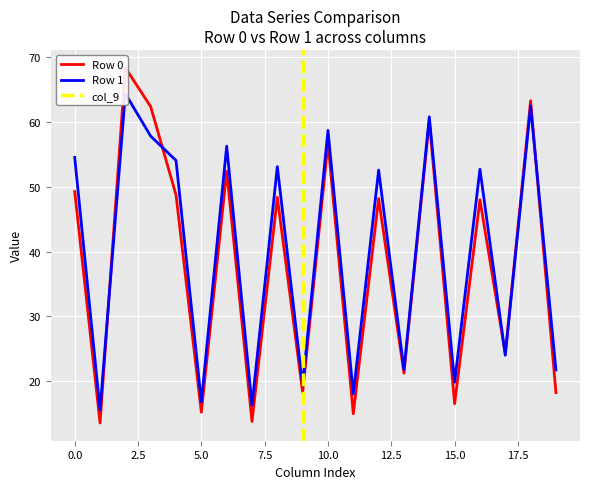

What is the smallest value displayed?

13.5